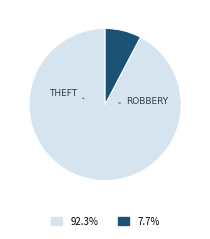

To the nearest percent, what is the average slice percentage?

50%